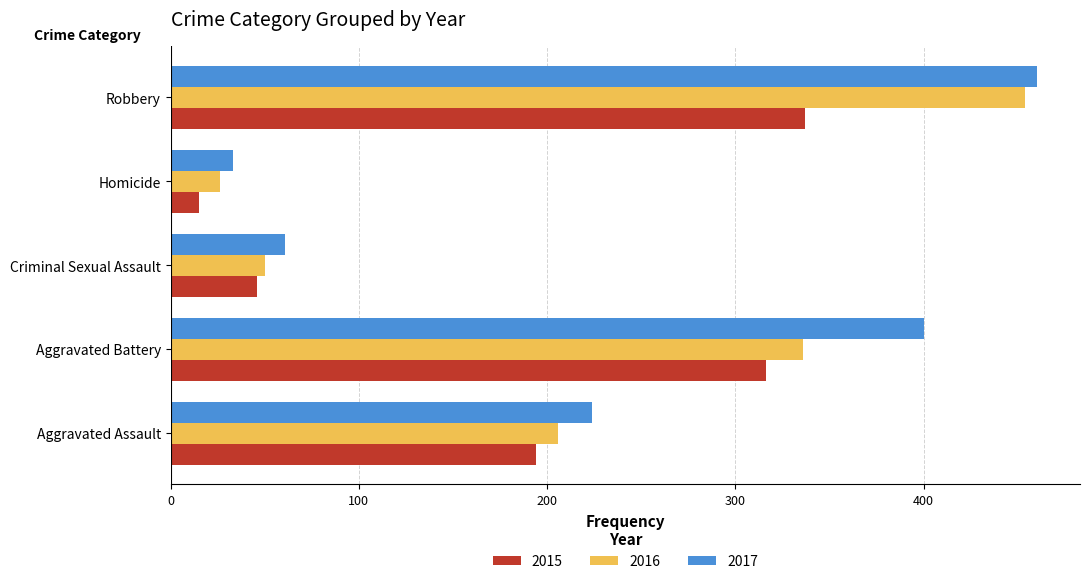

At which category does the chart reach its peak across all series?

Robbery